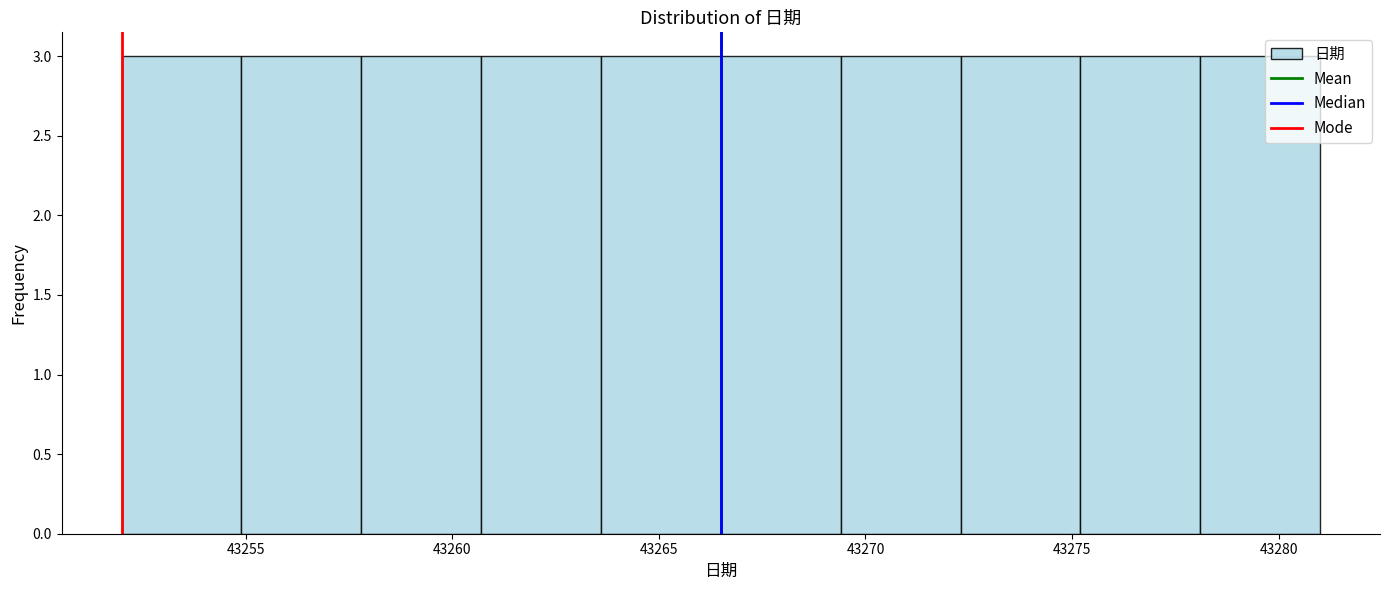

Reading left to right, list every bar in this chart as the range it spans on the x-axis followed by its height. Neither the bar edges nor the heights are printed on the chart, so give them approximately, as read against the axes.

43252.0 to 43254.9: 3
43254.9 to 43257.8: 3
43257.8 to 43260.7: 3
43260.7 to 43263.6: 3
43263.6 to 43266.5: 3
43266.5 to 43269.4: 3
43269.4 to 43272.3: 3
43272.3 to 43275.2: 3
43275.2 to 43278.1: 3
43278.1 to 43281.0: 3